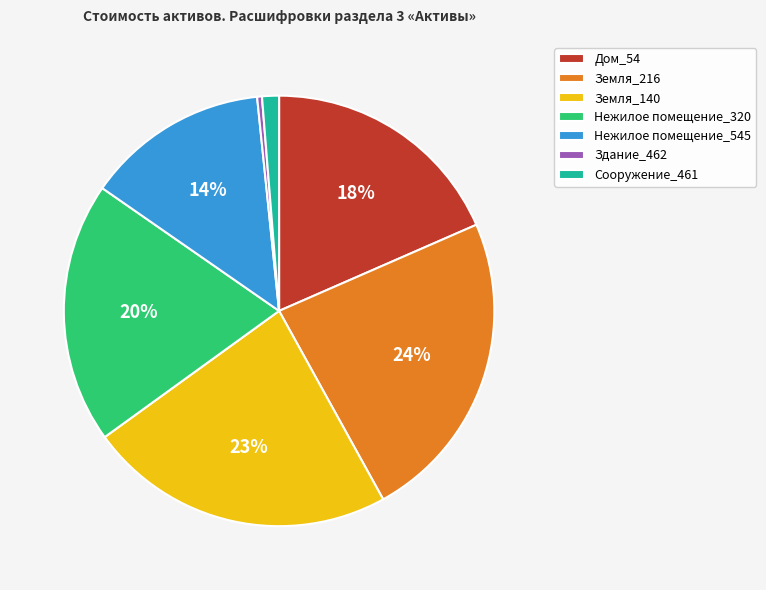

What is the smallest slice in the pie chart?

Здание_462